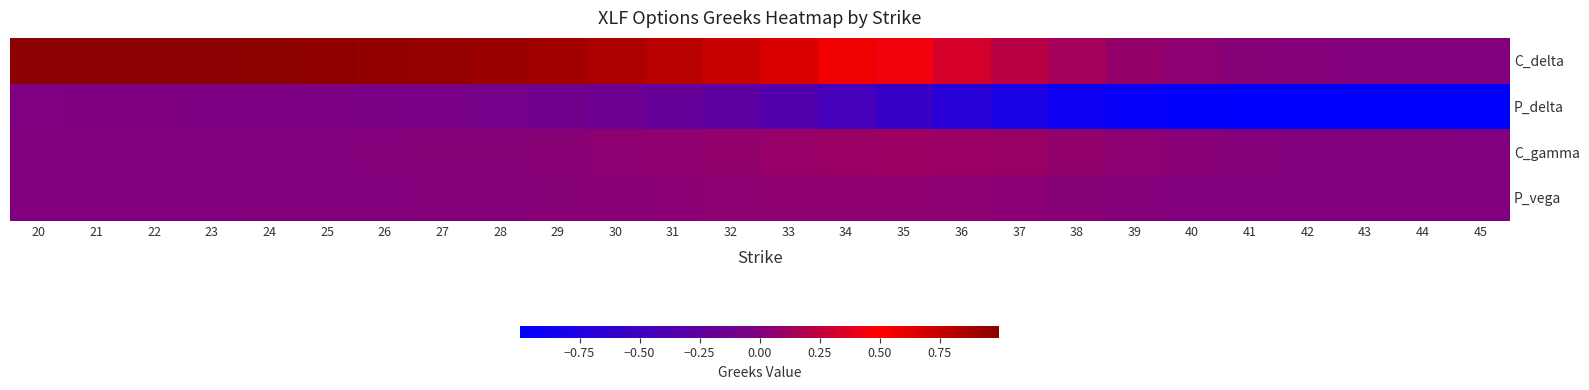

What is the spread (max minus min) of values at 41?

1.0